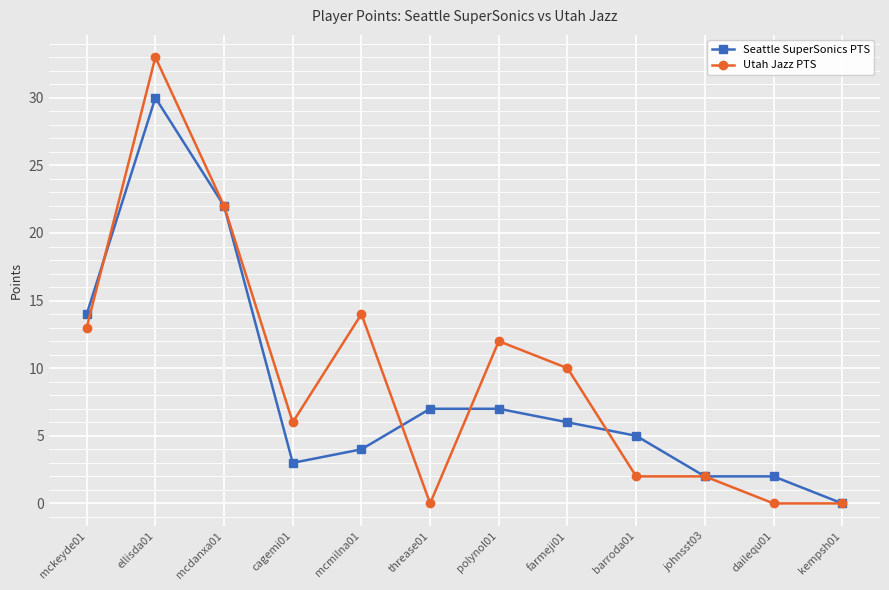

What is the sum of the Utah Jazz PTS values at threase01 and ellisda01?

33